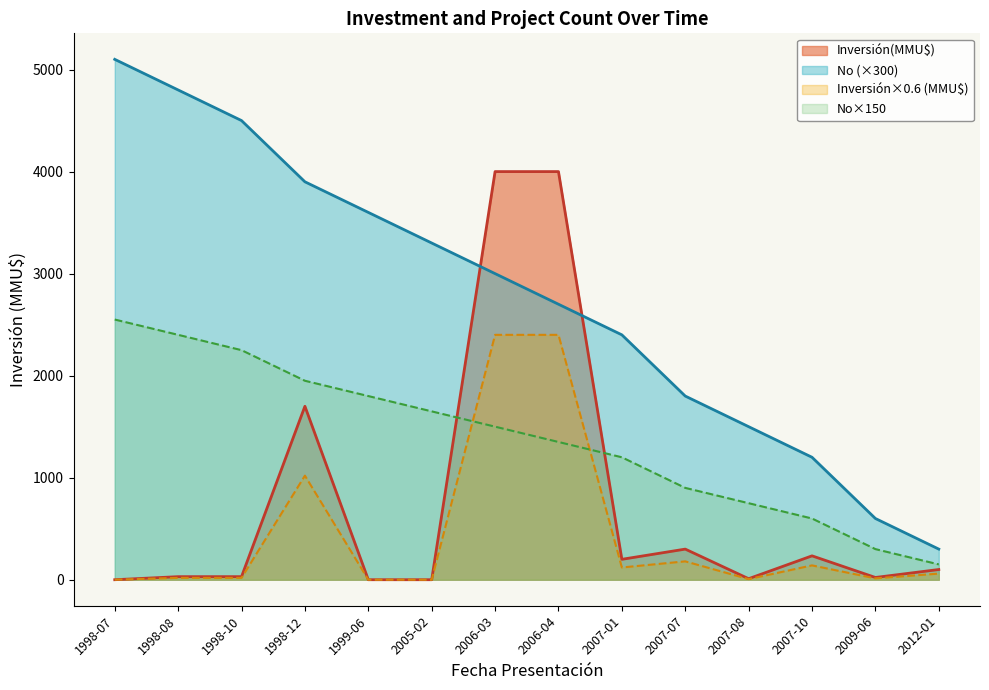

Where is No nearest to the value 2700?

2006-04